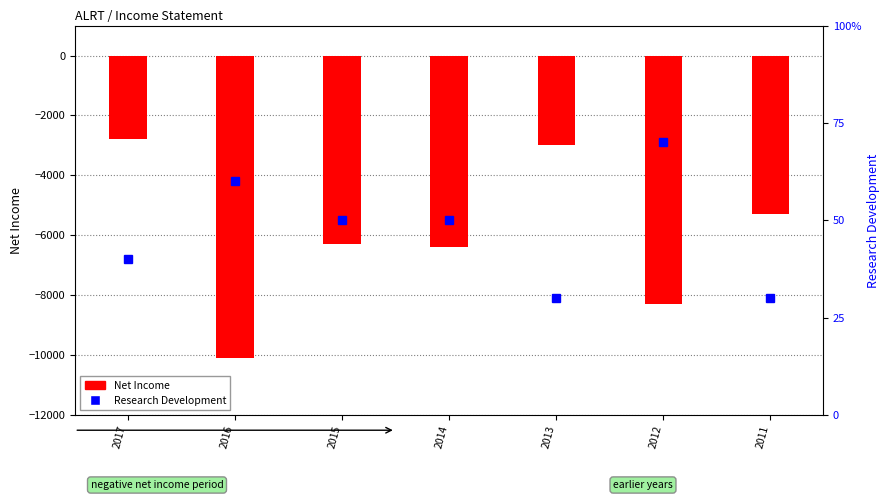

What is the difference between the Research Development values at 2016 and 2012?

100